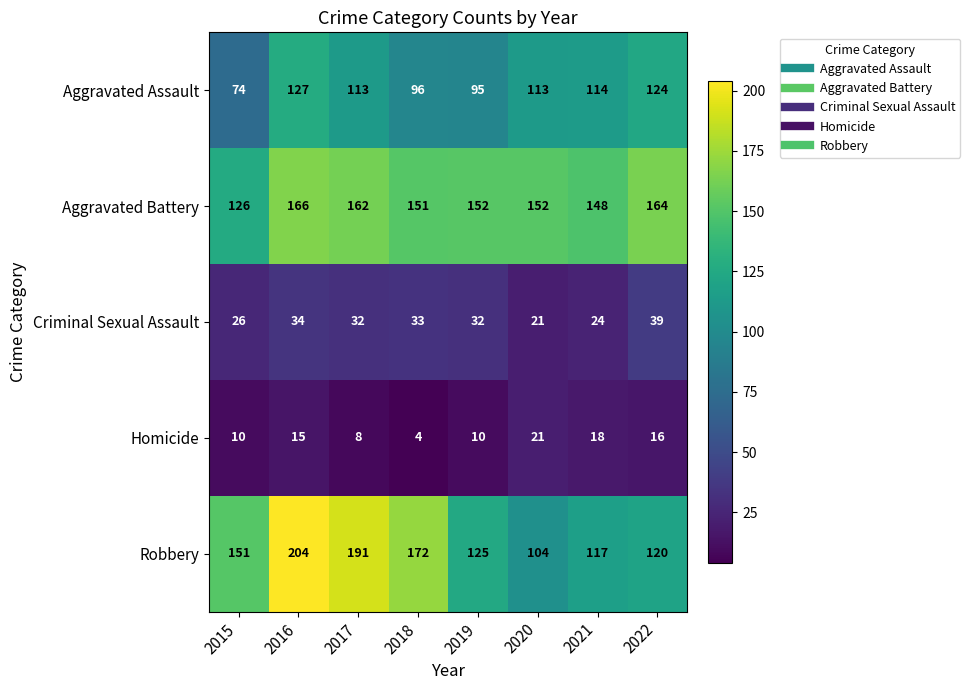

What is the difference between the maximum and minimum values in the Robbery series?

100